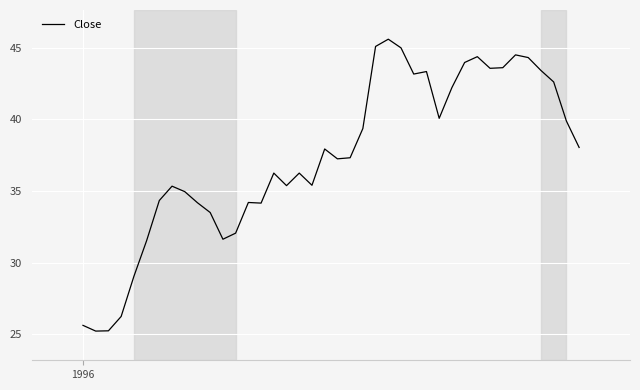

What is the difference between the maximum and minimum values?

20.4